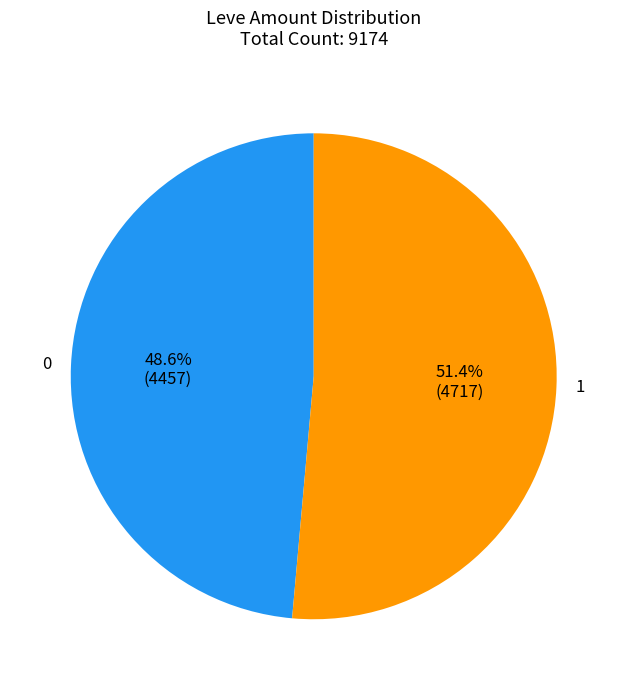

Is there a majority slice in this chart?

Yes